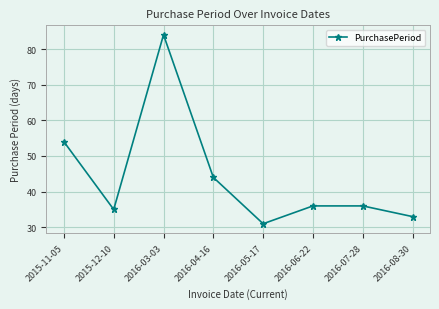

Approximately how many times larger is the value at 2016-04-16 compared to 2016-07-28?

1.2